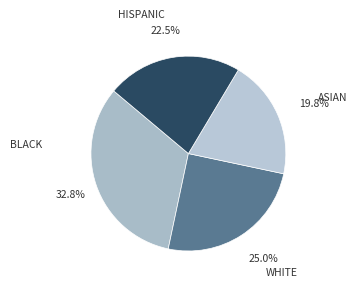

Which category has the biggest portion of the pie?

BLACK